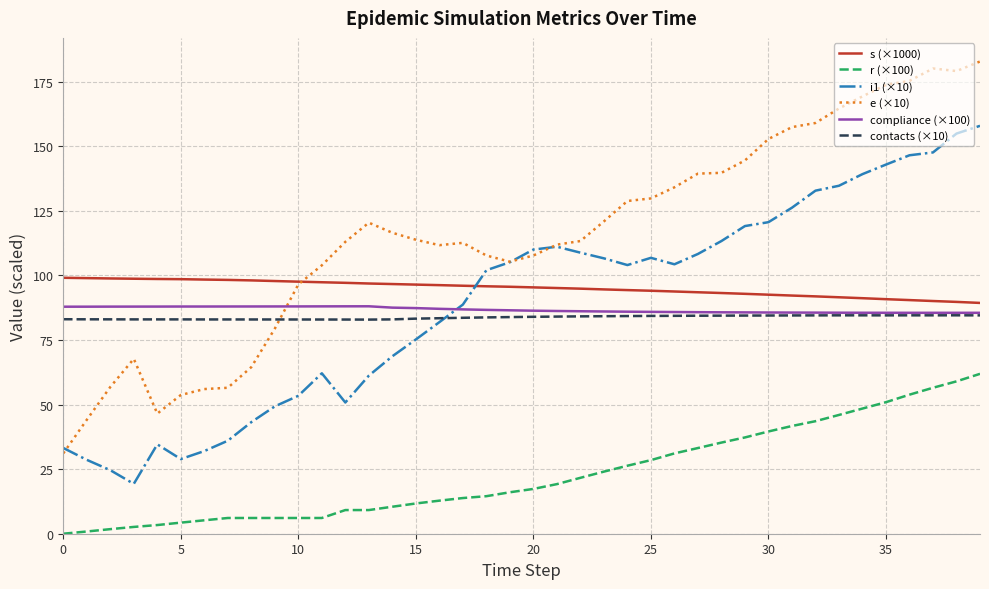

True or false: i1 (×10) and r (×100) cross at least once.

False